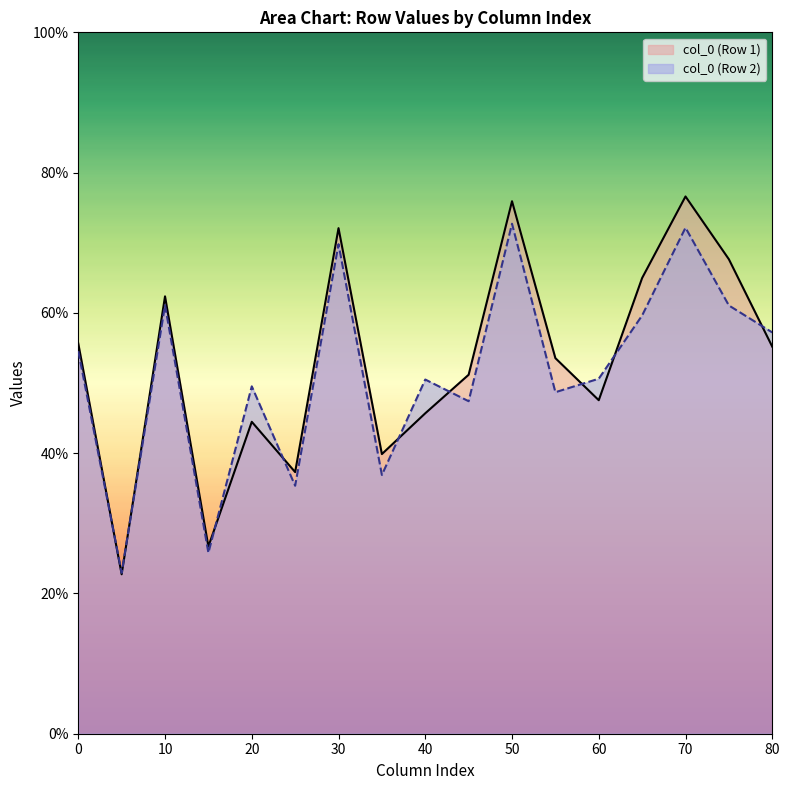

What is the lowest value of the col_0 (Row 2) series?

22.9